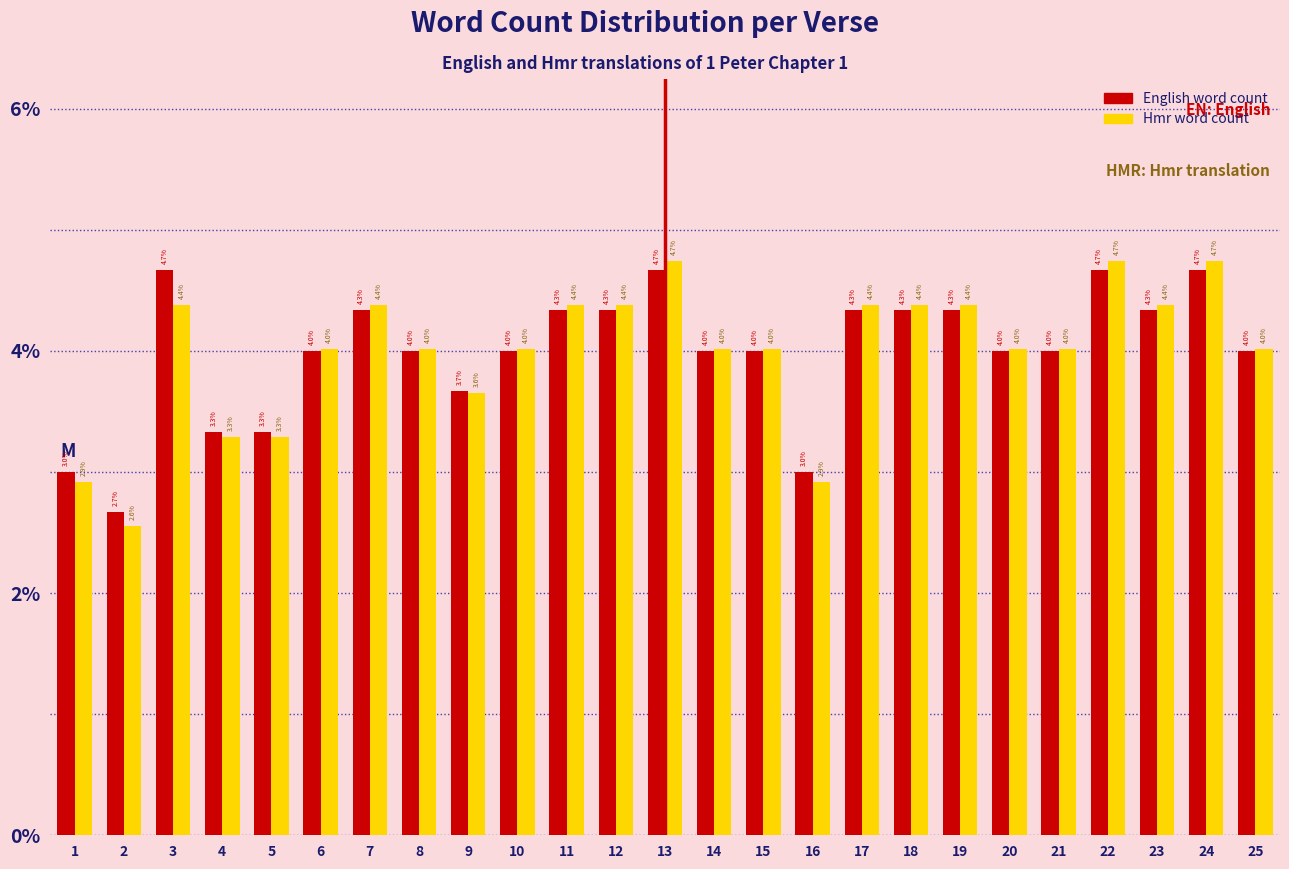

Reading right to left, transcribe all the data shown in this chart.

English word count: 25=4.0	24=4.7	23=4.3	22=4.7	21=4.0	20=4.0	19=4.3	18=4.3	17=4.3	16=3.0	15=4.0	14=4.0	13=4.7	12=4.3	11=4.3	10=4.0	9=3.7	8=4.0	7=4.3	6=4.0	5=3.3	4=3.3	3=4.7	2=2.7	1=3.0
Hmr word count: 25=4.0	24=4.7	23=4.4	22=4.7	21=4.0	20=4.0	19=4.4	18=4.4	17=4.4	16=2.9	15=4.0	14=4.0	13=4.7	12=4.4	11=4.4	10=4.0	9=3.6	8=4.0	7=4.4	6=4.0	5=3.3	4=3.3	3=4.4	2=2.6	1=2.9